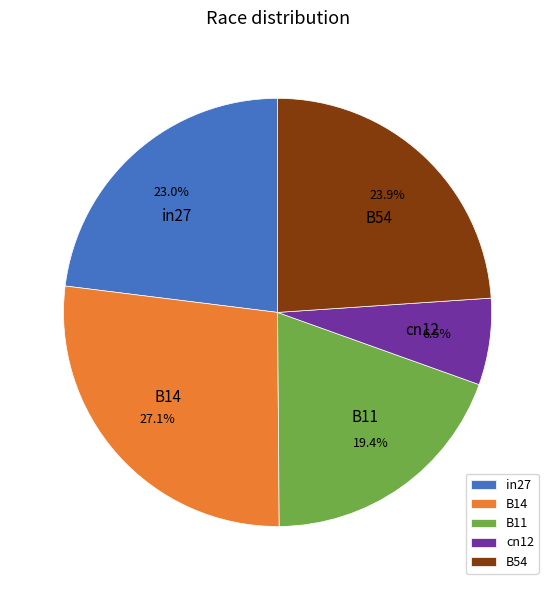

True or false: B11 accounts for 19% of the total.

True